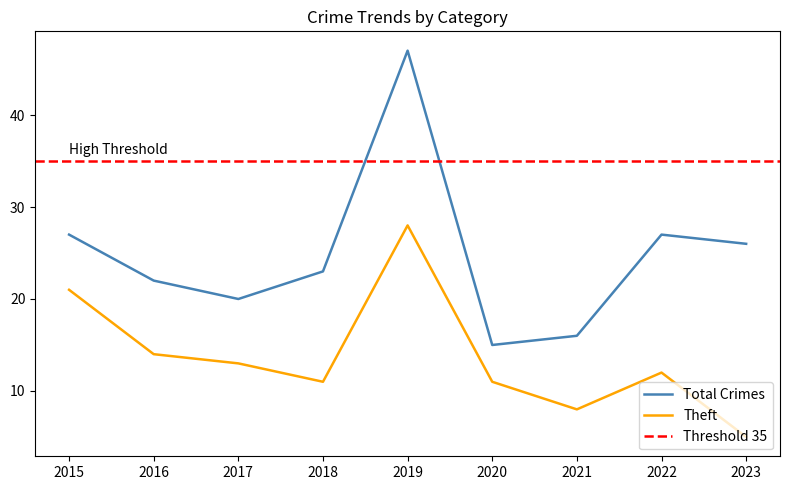

Which series has the widest spread of values?

Total